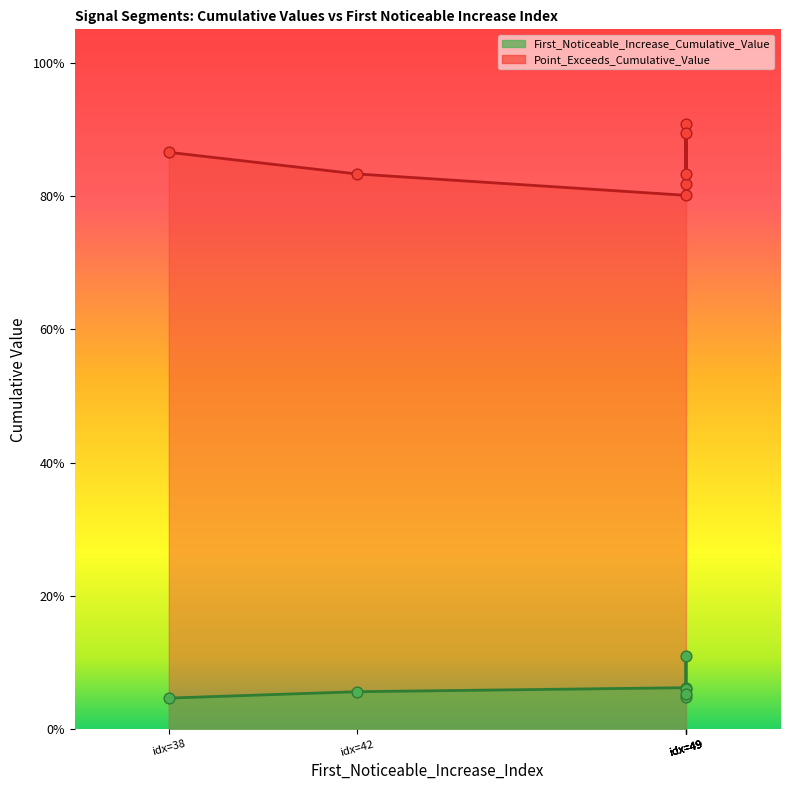

What are all the series names shown in the legend?

First_Noticeable_Increase_Cumulative_Value, Point_Exceeds_Cumulative_Value